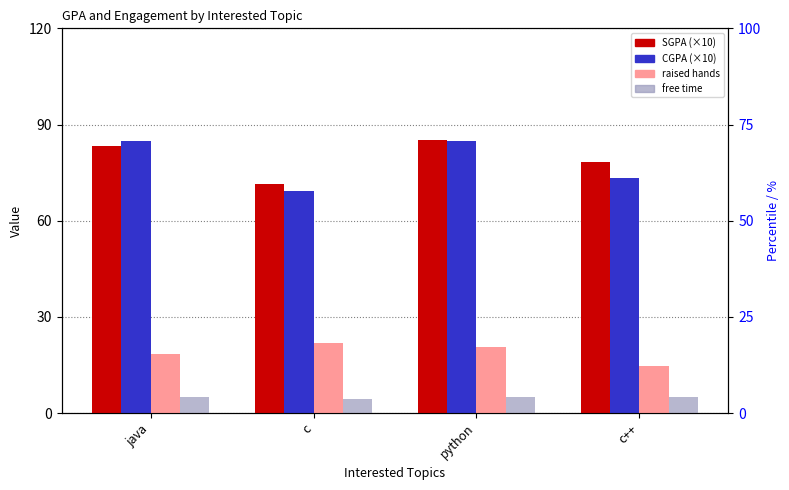

How many bars are there in total?

16